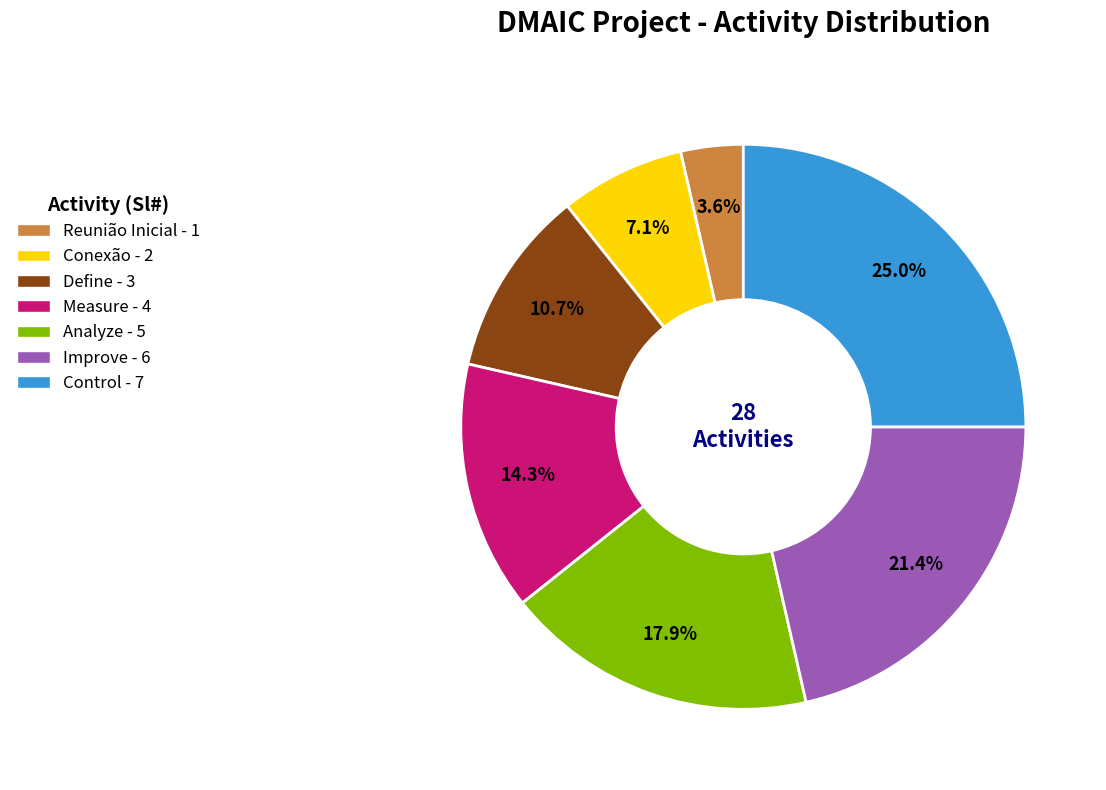

Is the sum of Conexão and Define greater than half?

No